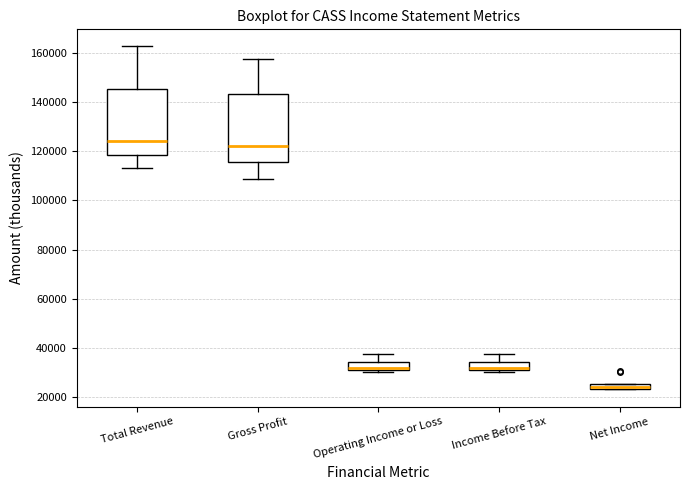

Where is the upper edge of the box for Income Before Tax on the y-axis? The values are not printed on the chart, so give them approximately, as read against the axis.

34000